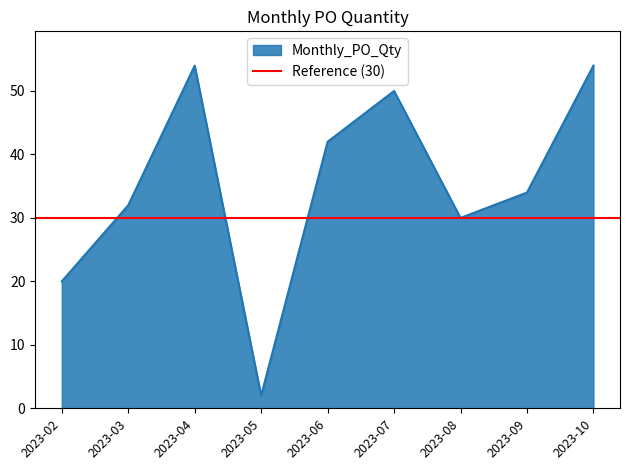

Reading right to left, extract all data points from this chart.

54	34	30	50	42	2	54	32	20